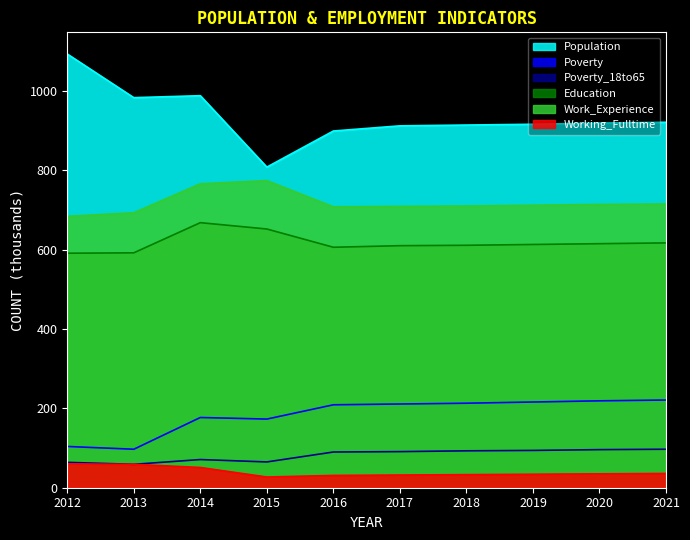

What is the total value across all series at 2017?

2565